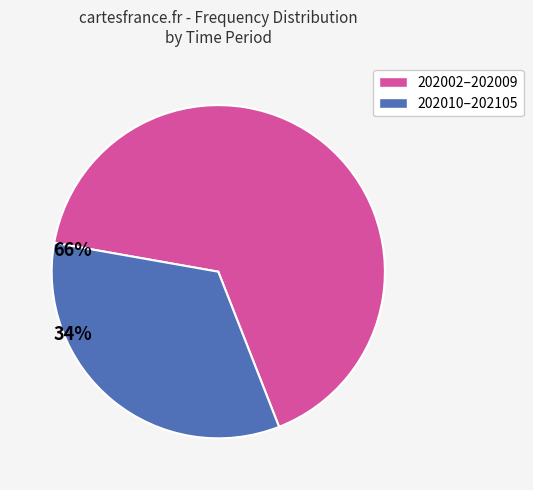

Does any single category account for the majority?

Yes